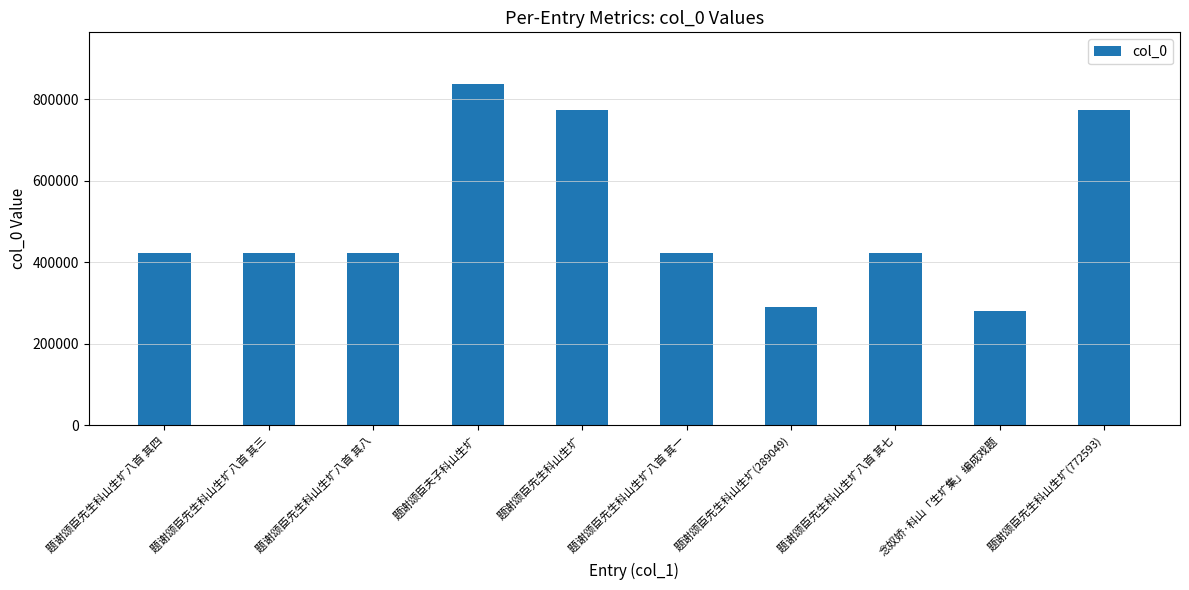

How many bars are there in total?

10